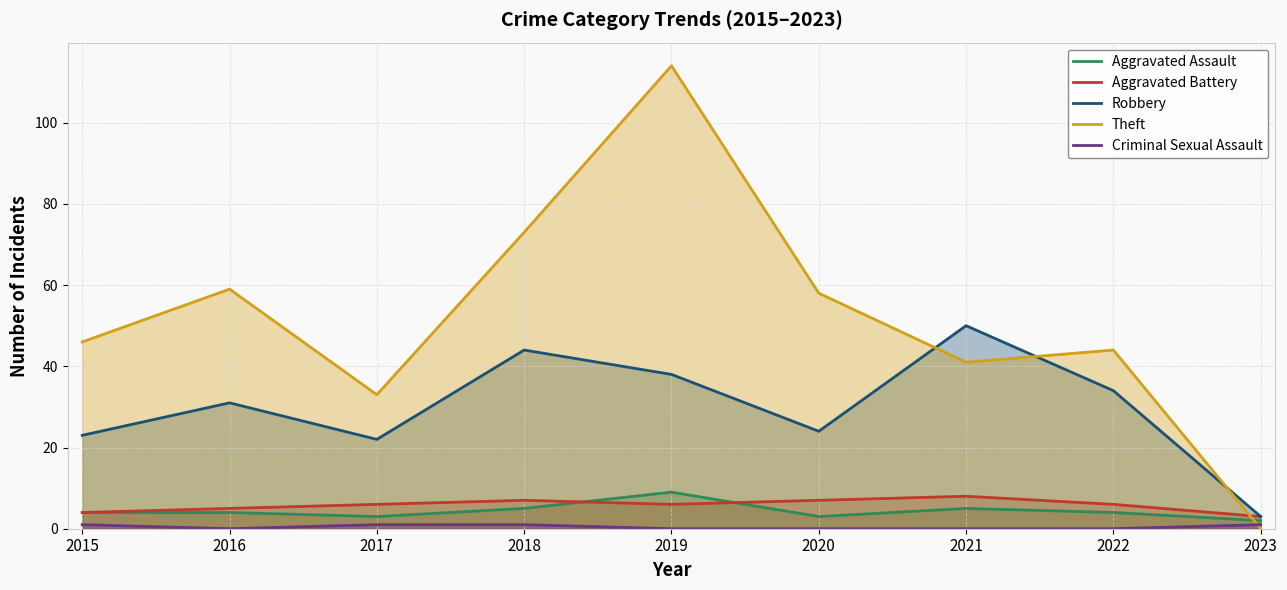

How many interior local valleys does the Aggravated Assault series have?

2